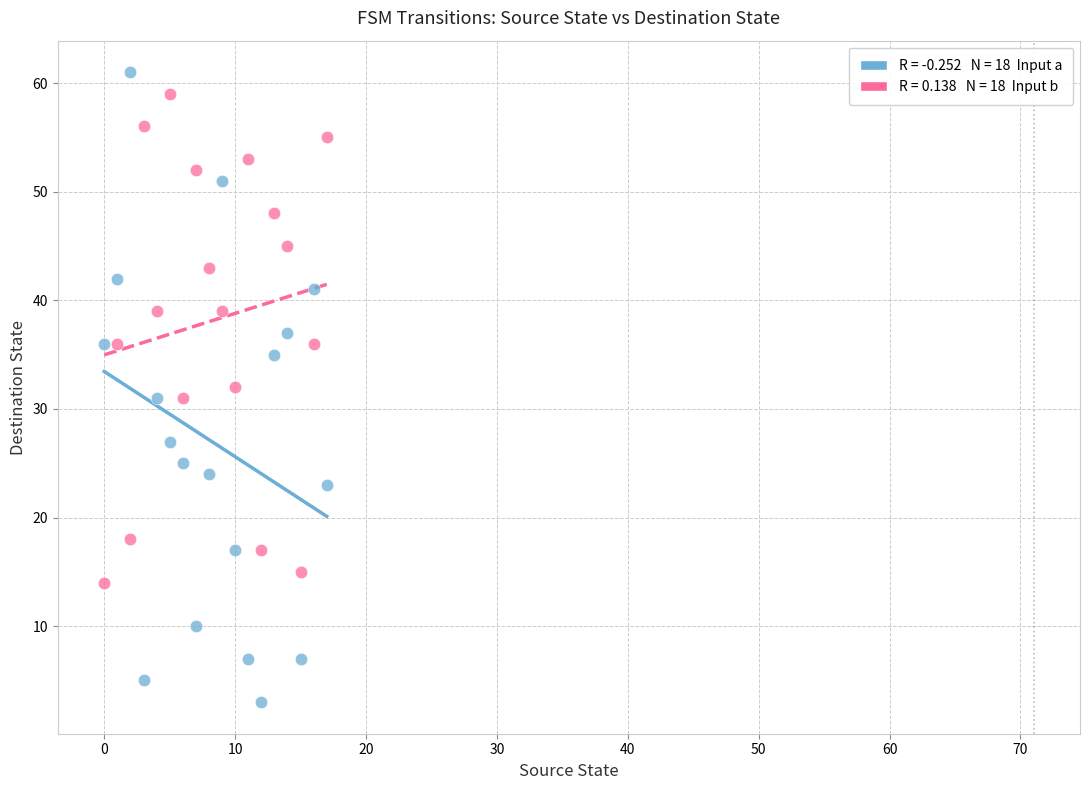

Across all data points, what is the range of Y values (max minus min)?

58